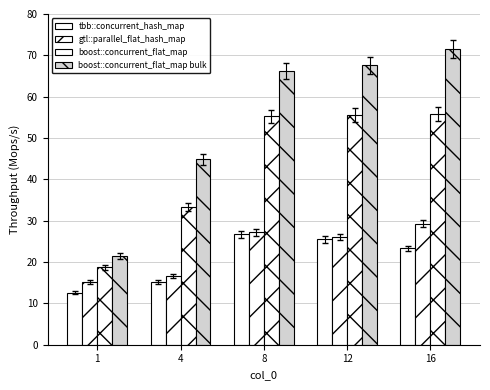

At which label does boost::concurrent_flat_map first exceed 55?

8